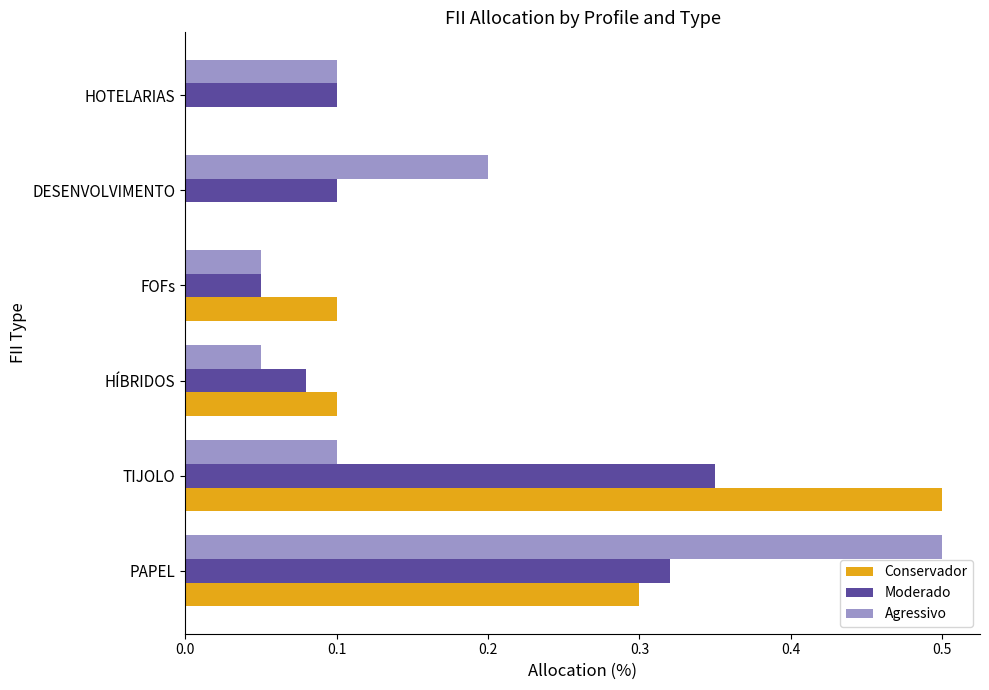

How many distinct data groups are displayed?

3